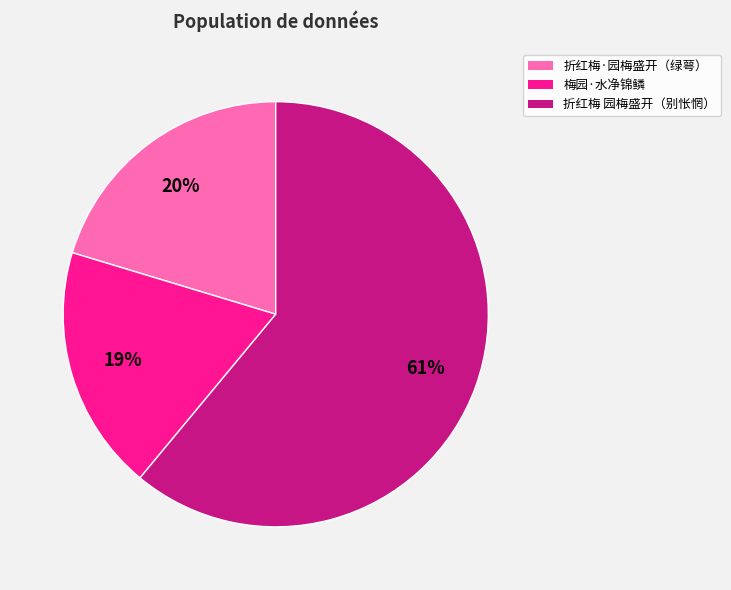

Count the number of slices in the pie.

3